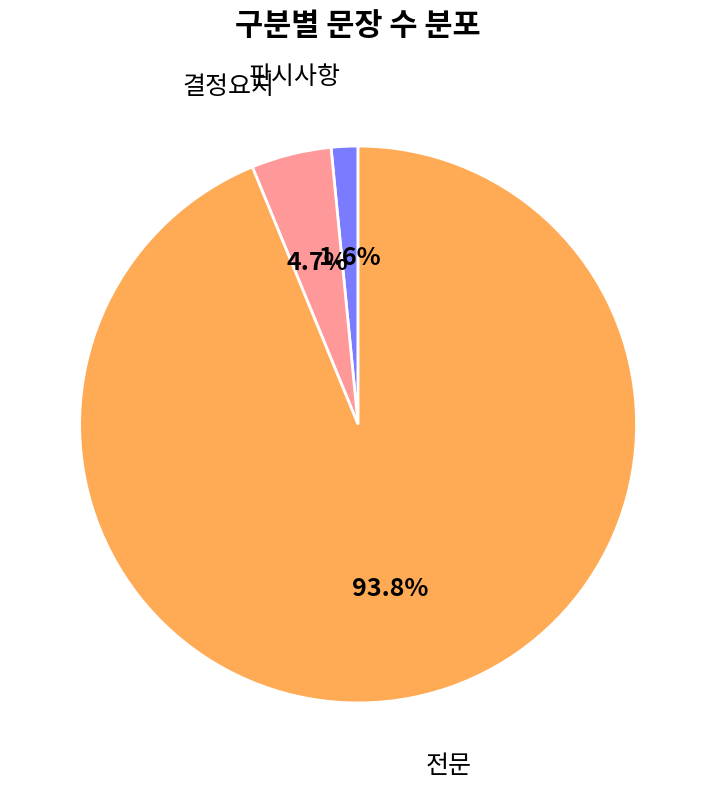

Is there any slice that represents more than half of the pie?

Yes